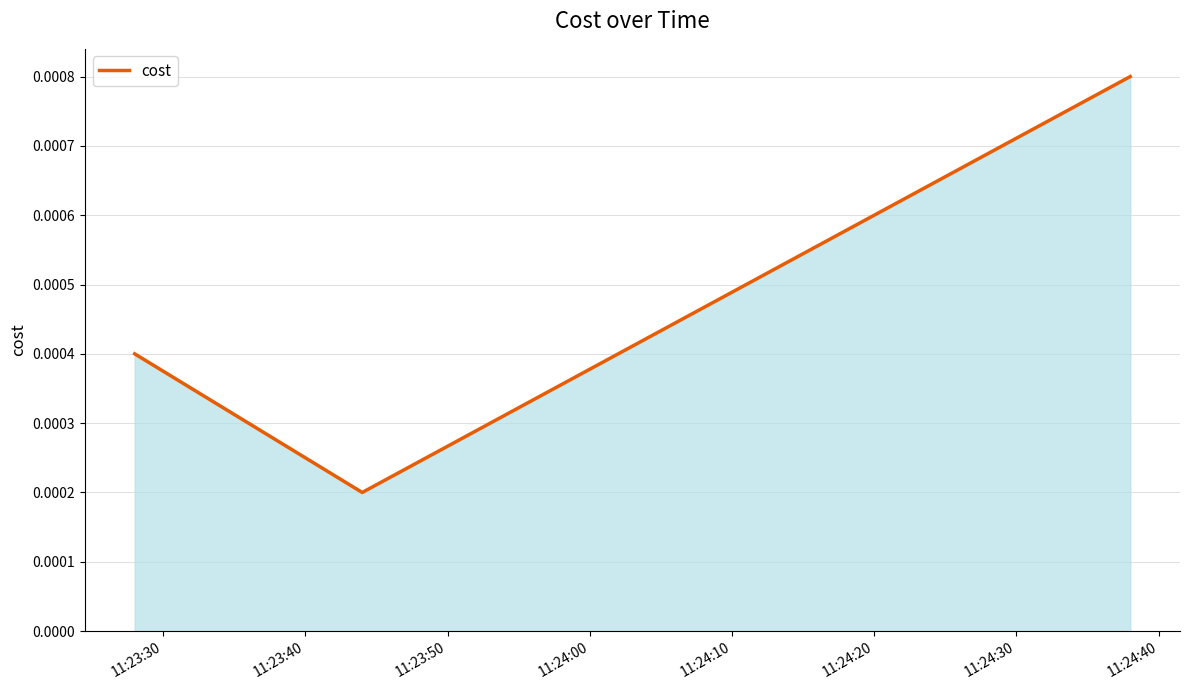

Count the values in the range 0 to 1.

3